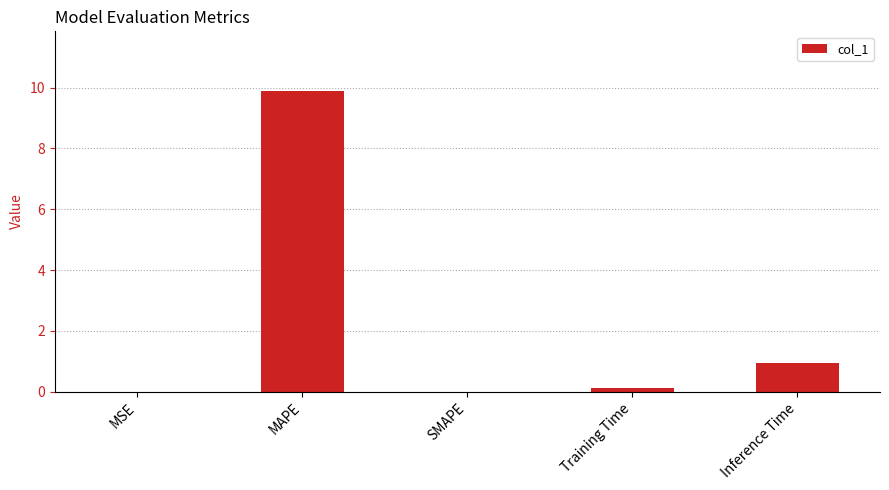

What is the maximum value shown in the chart?

9.9